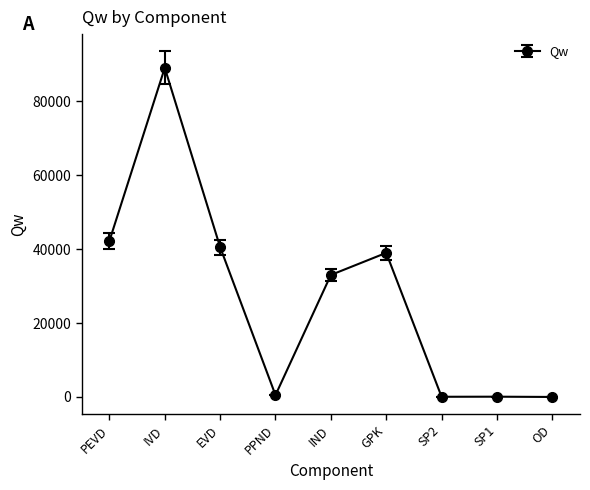

Where is the first local maximum?

IVD